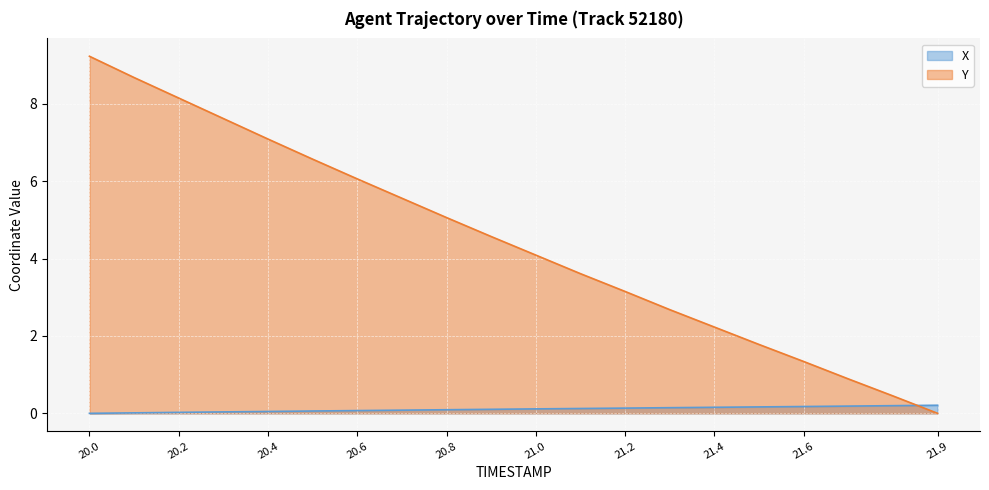

At which category is the sum across all series the highest?

20.0